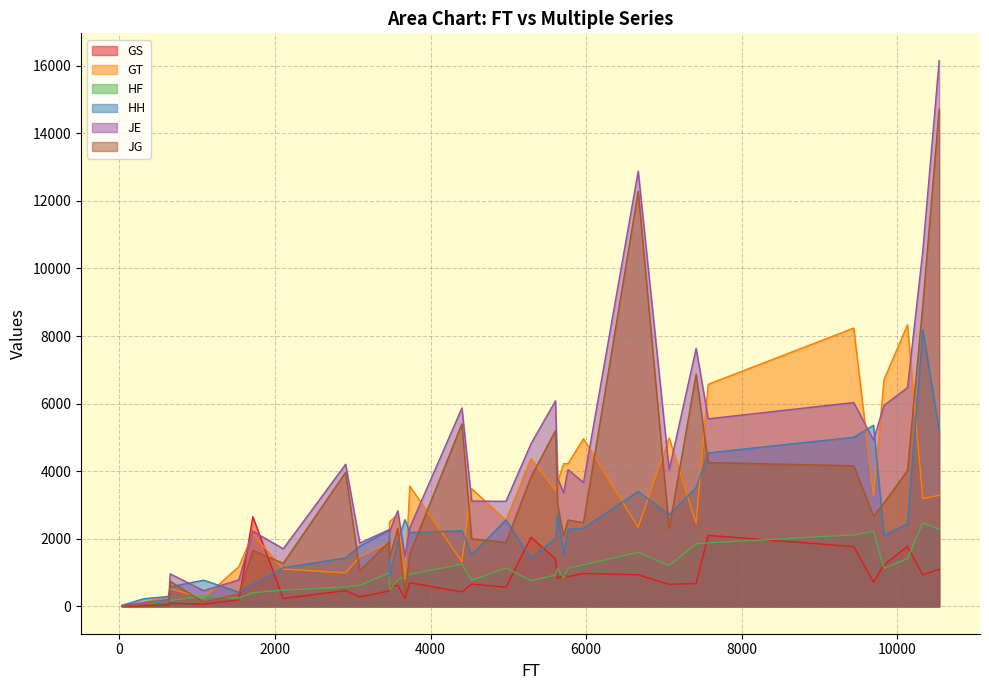

True or false: JE has more than 2 points higher than both neighbors.

True